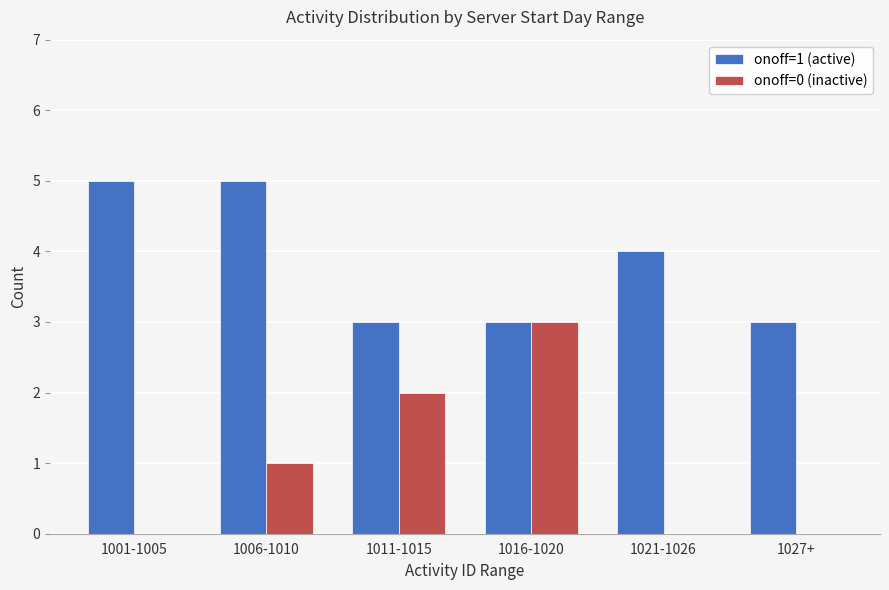

What is the greatest value displayed?

5